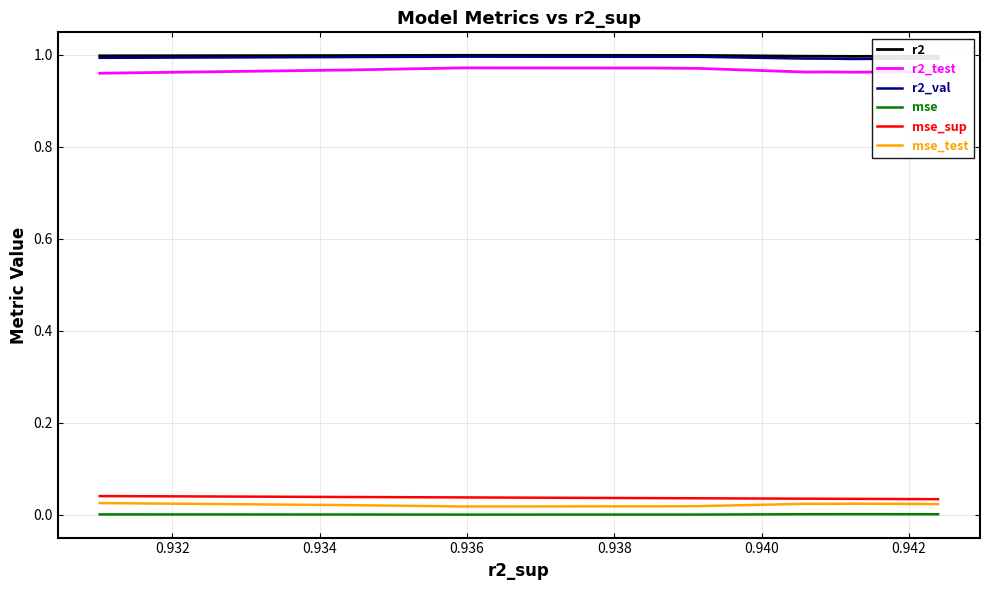

How many categories are shown in the chart?

10